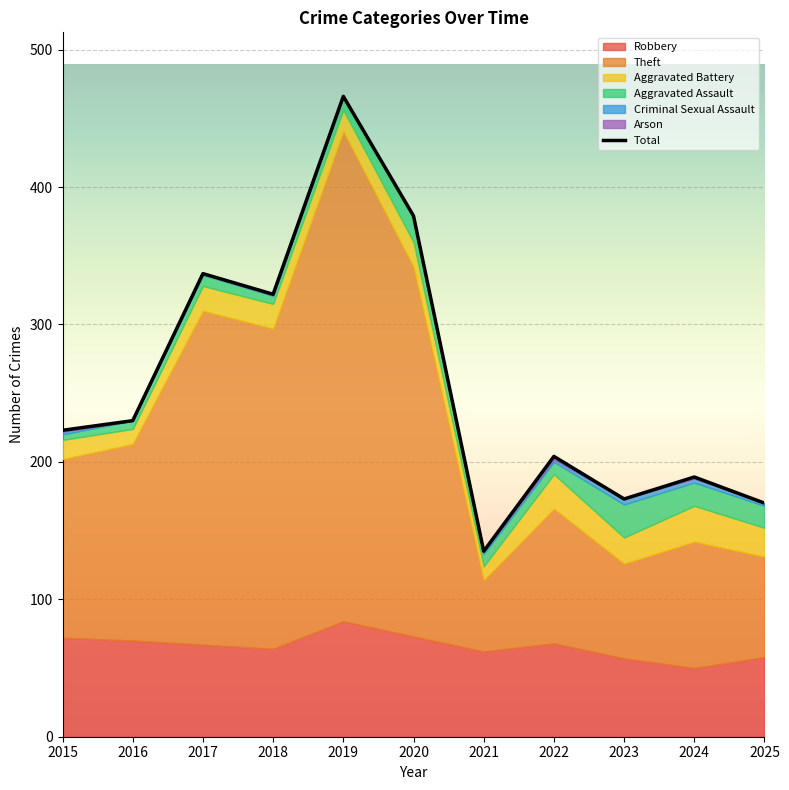

Rank the categories by value from lowest to highest.

2021, 2025, 2023, 2024, 2022, 2015, 2016, 2018, 2017, 2020, 2019